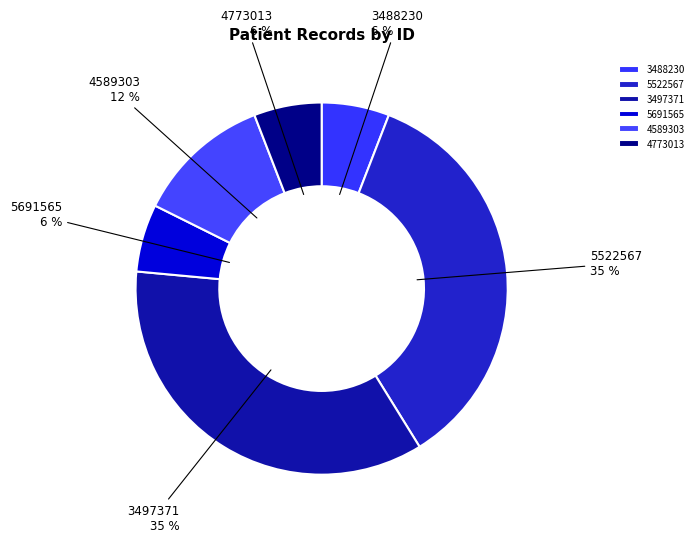

Is the sum of 5522567 and 3497371 greater than half?

Yes